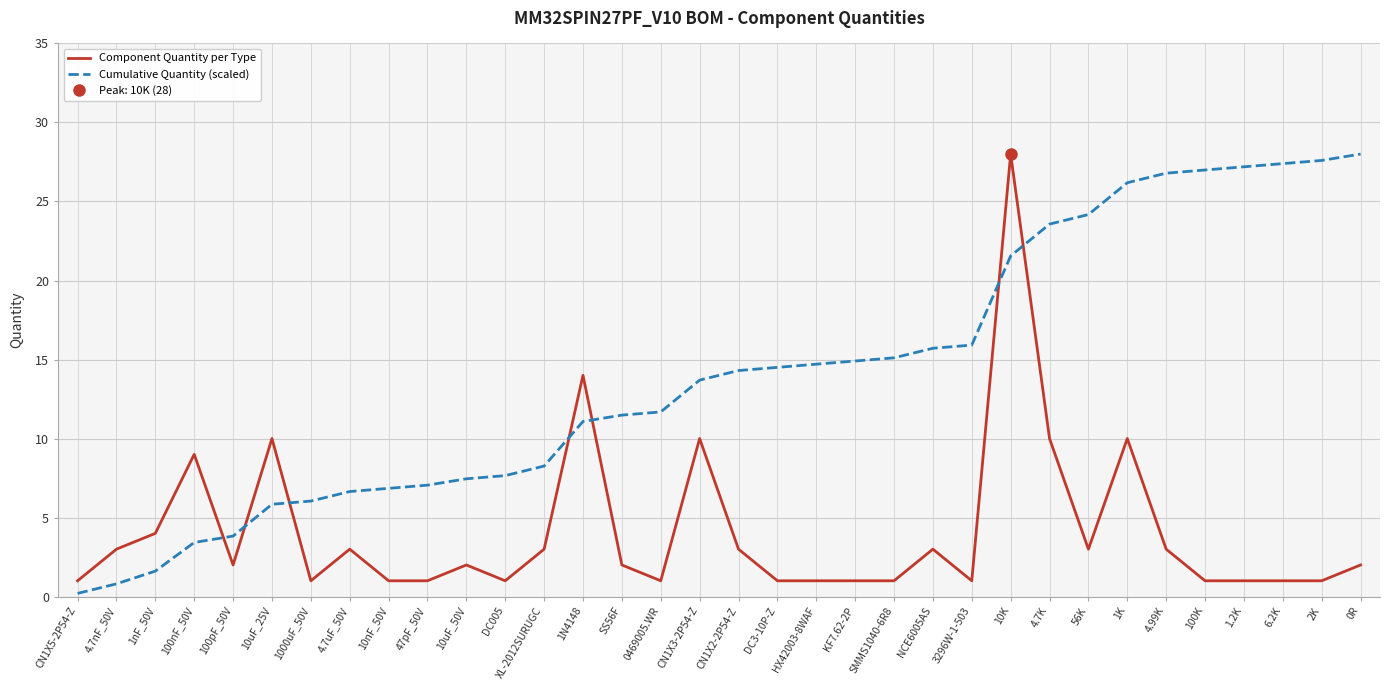

At which category does the chart reach its peak across all series?

10K